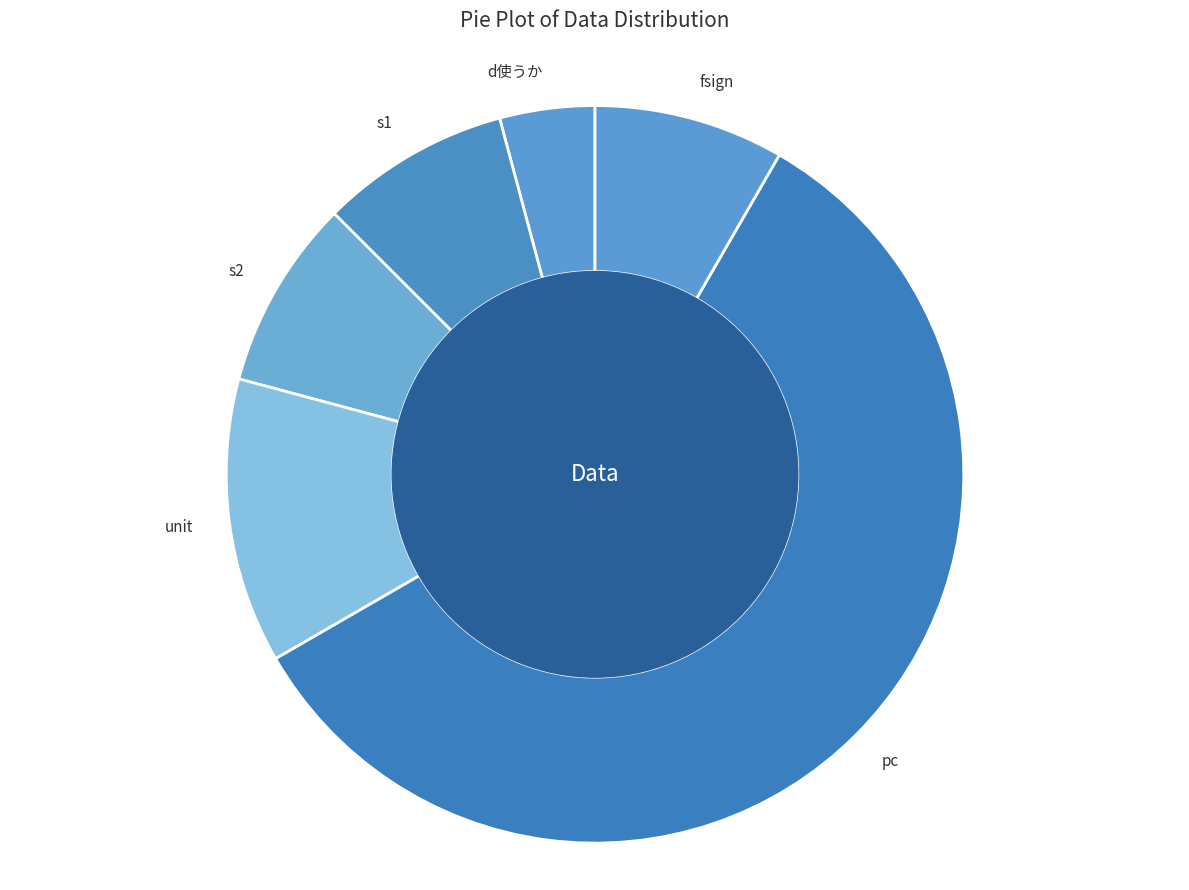

True or false: fsign accounts for 8% of the total.

True